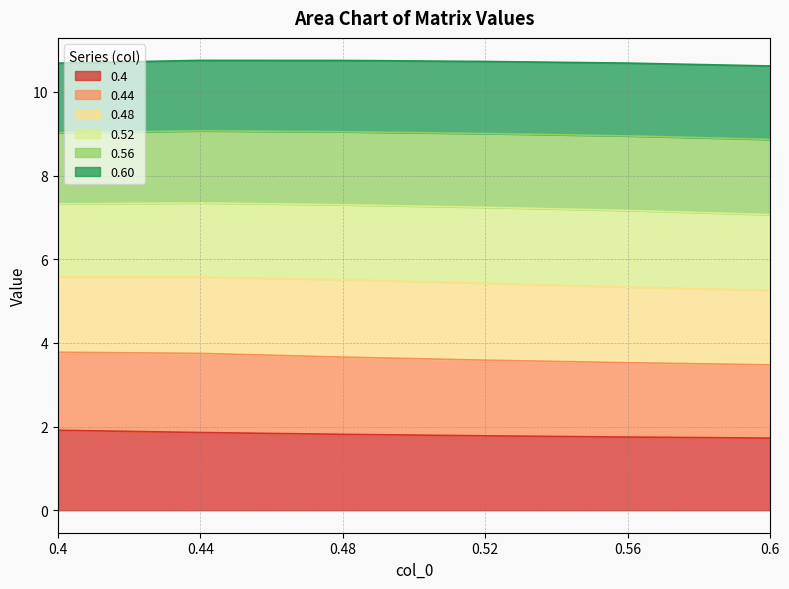

What is the total value across all series at 0.44?

10.8